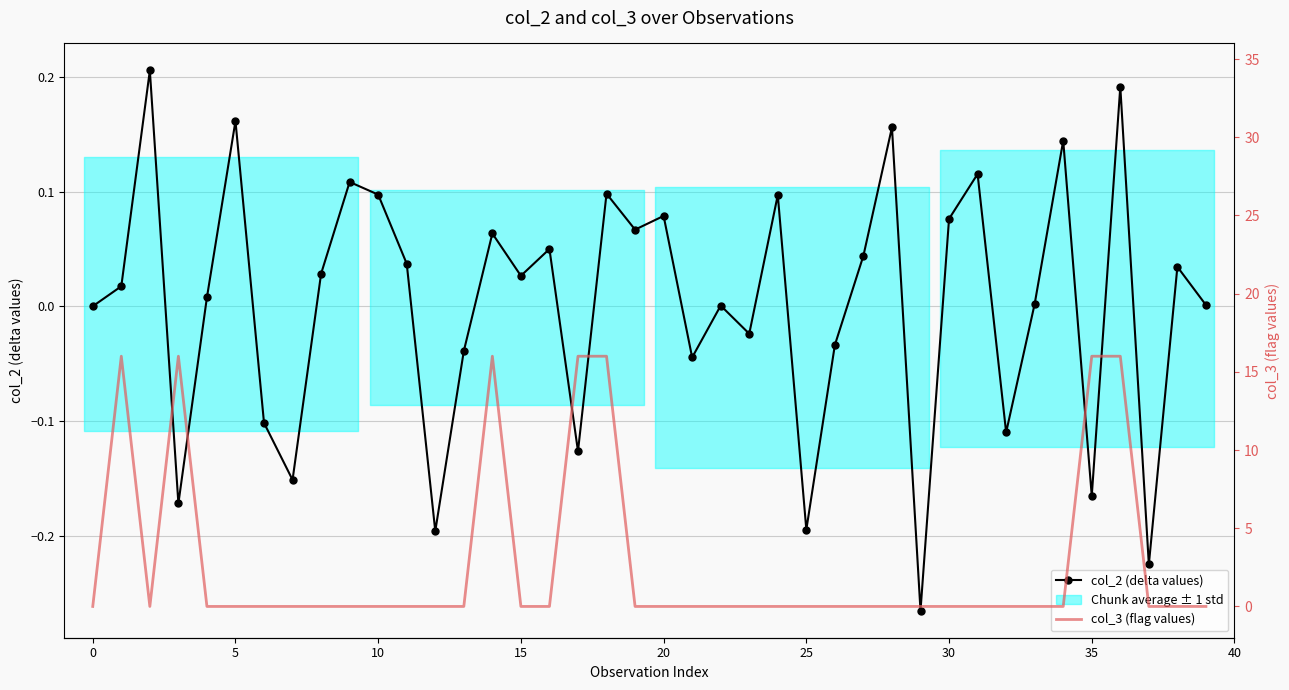

What is the spread (max minus min) of values at 28?

0.2